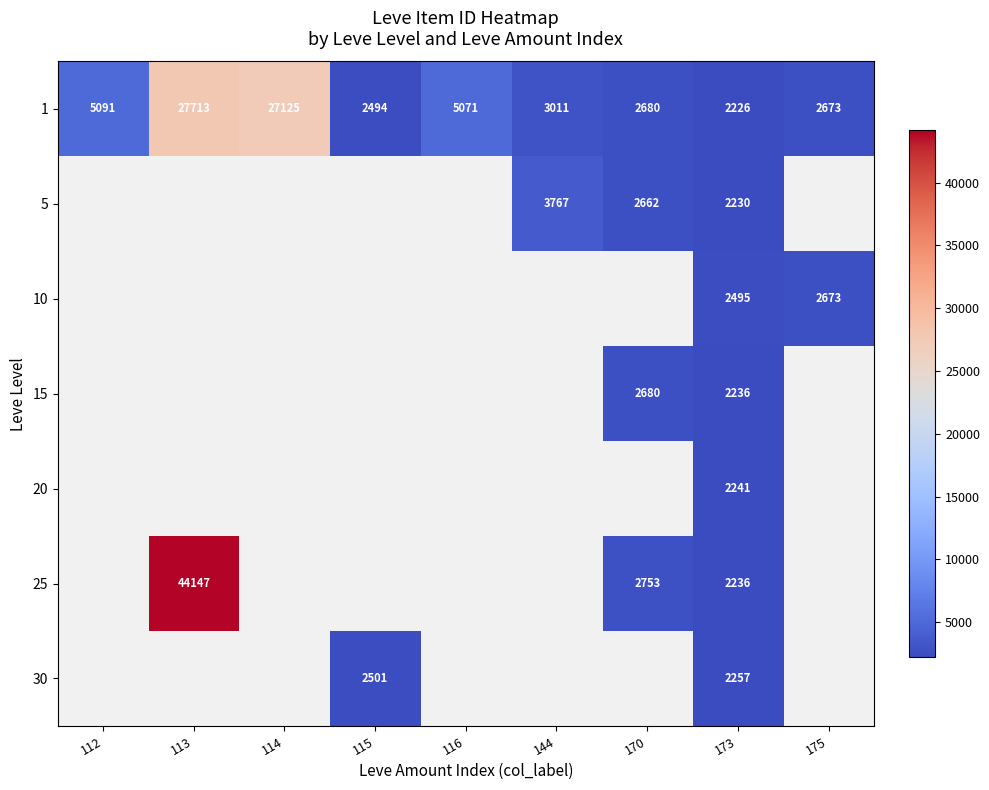

What is the sum of the 1 values at 170 and 112?

7771